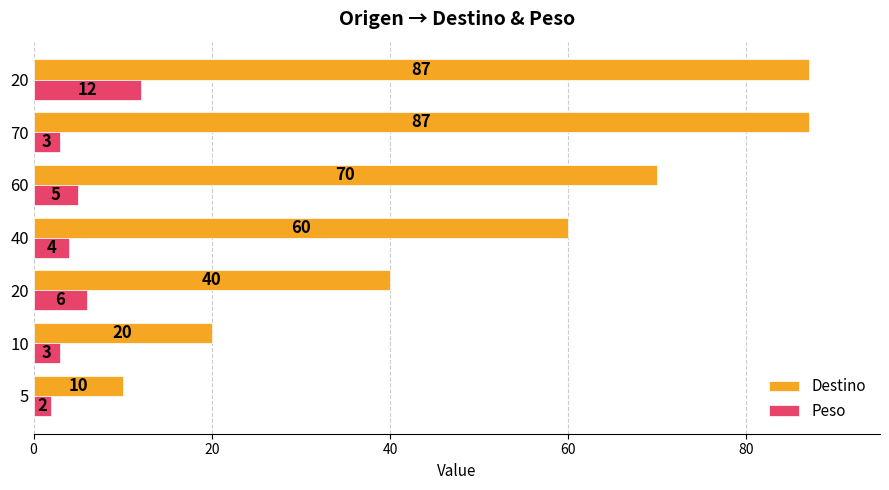

Count the number of categories in the chart.

7